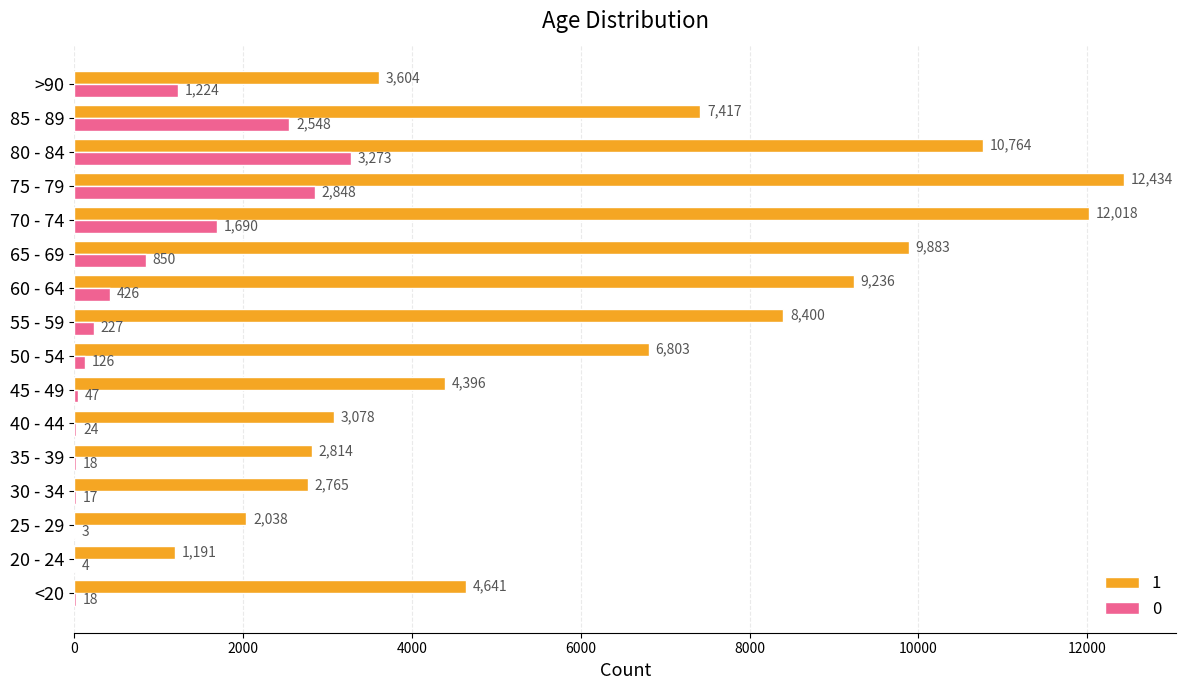

What is the sum of the 1 values at 40 - 44 and >90?

6682